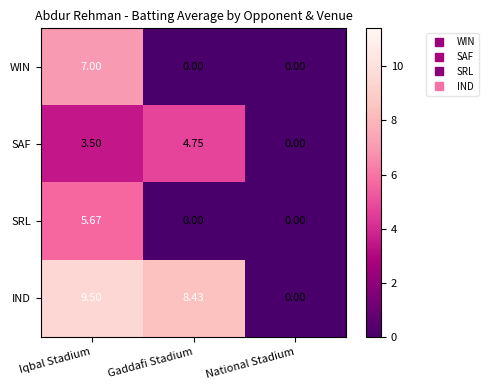

Where is IND nearest to the value 4?

National Stadium